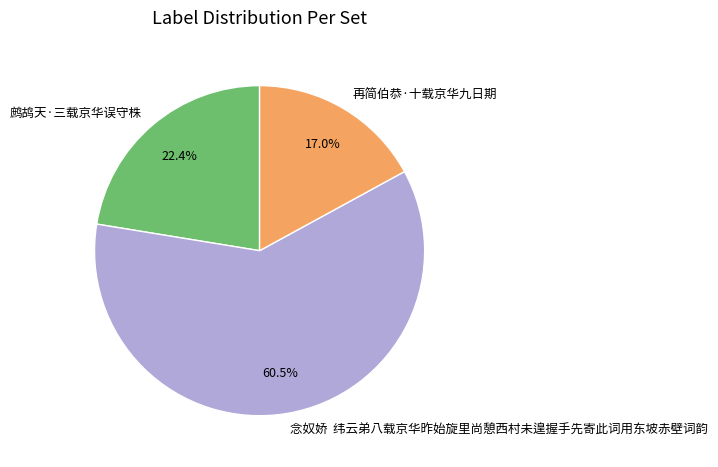

Between 鹧鸪天·三载京华误守株 and 再简伯恭·十载京华九日期, which is larger?

鹧鸪天·三载京华误守株